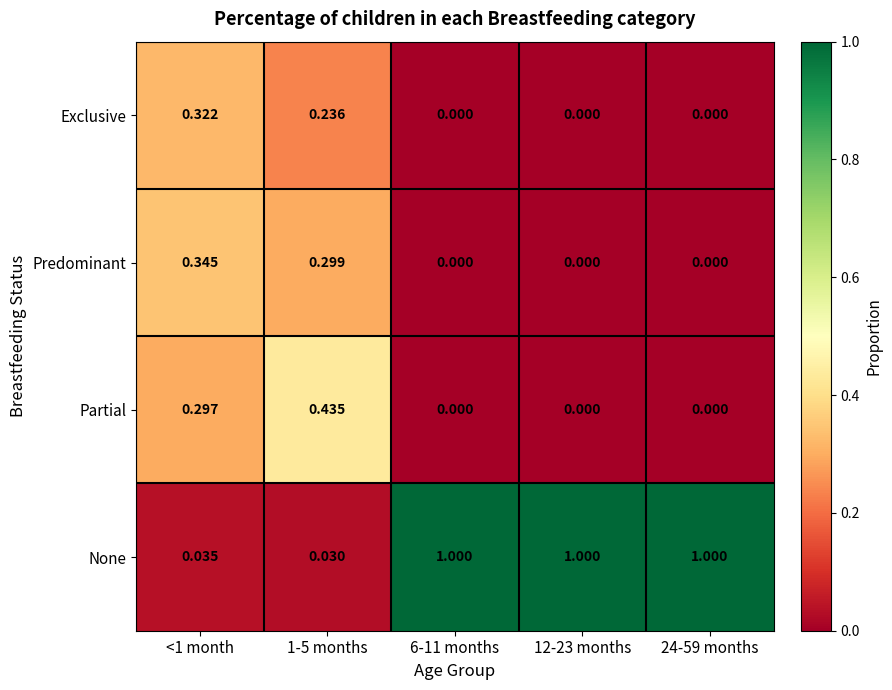

Rank the series by their maximum value, from highest to lowest.

None, Partial, Predominant, Exclusive